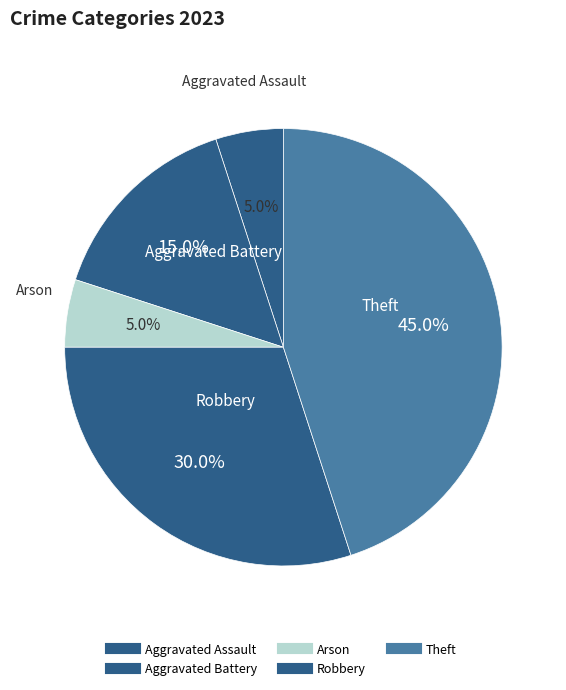

Count the number of slices in the pie.

5